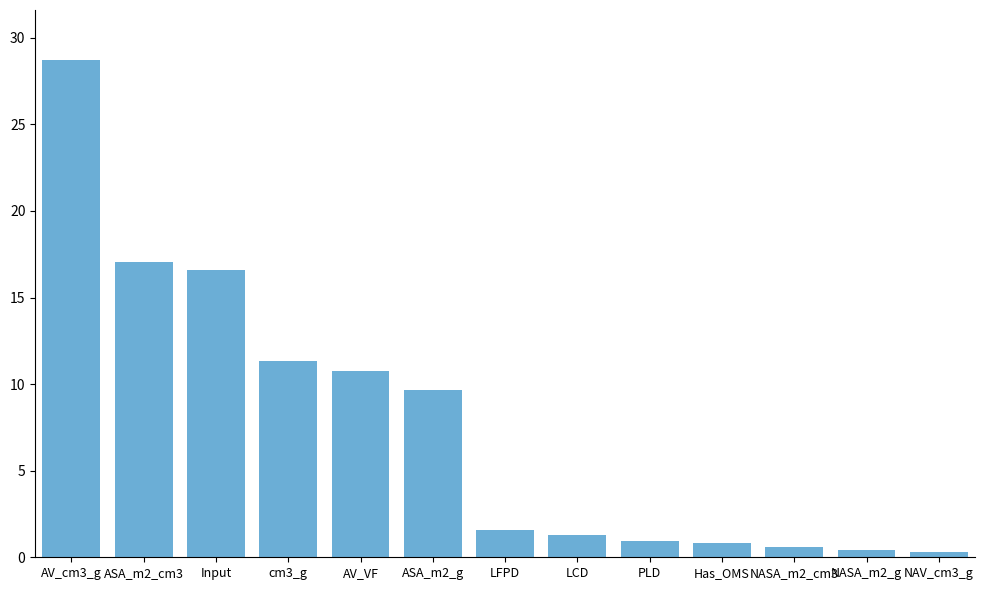

Between NASA_m2_cm3 and LCD, which is larger?

LCD